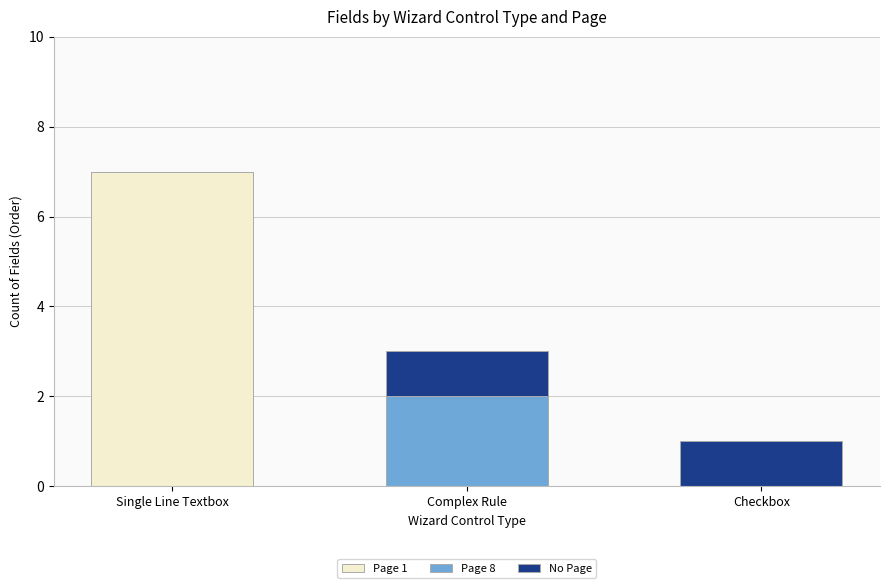

What is the total value across all series at Single Line Textbox?

7